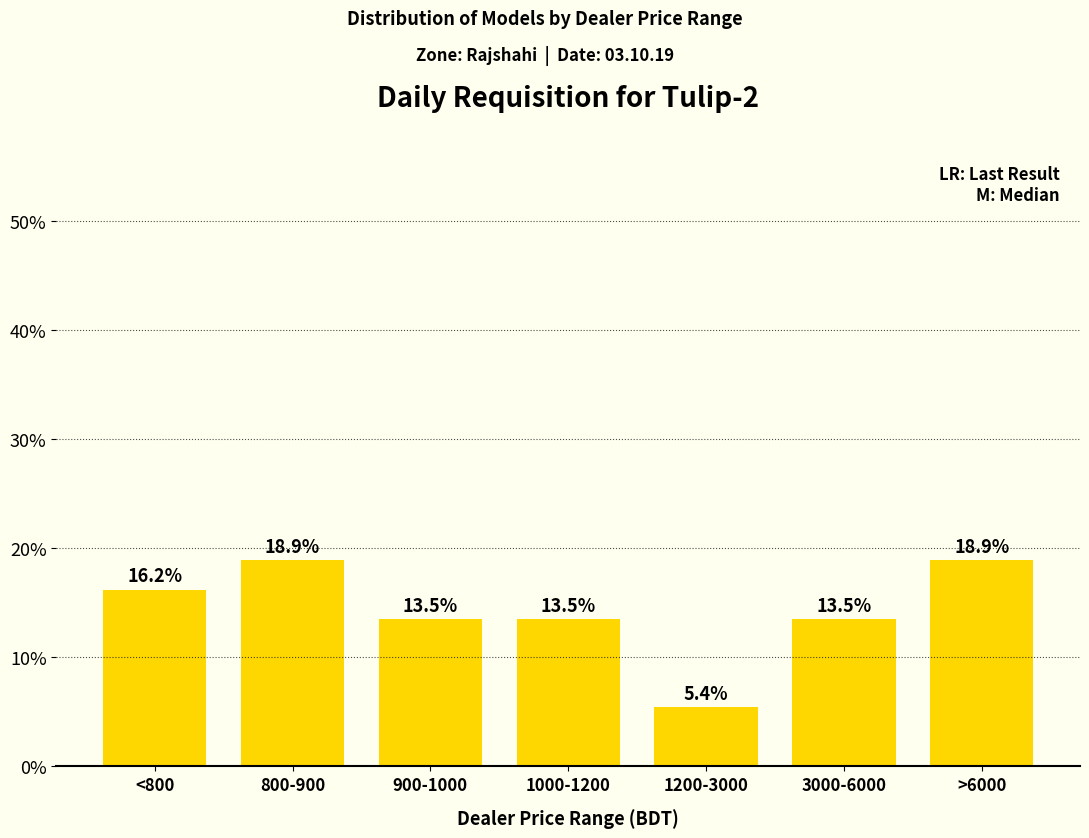

What is the difference between the values at >6000 and 1200-3000?

13.5